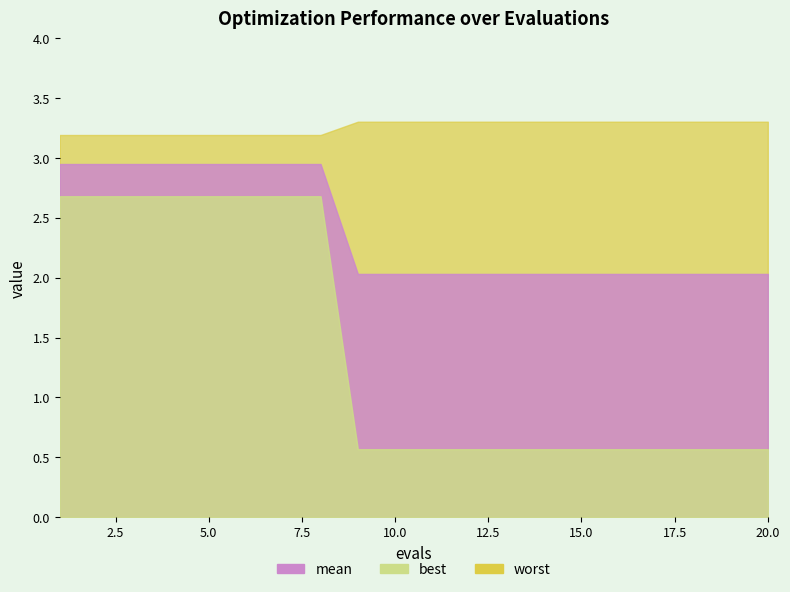

What is the average value of the worst series?

3.3